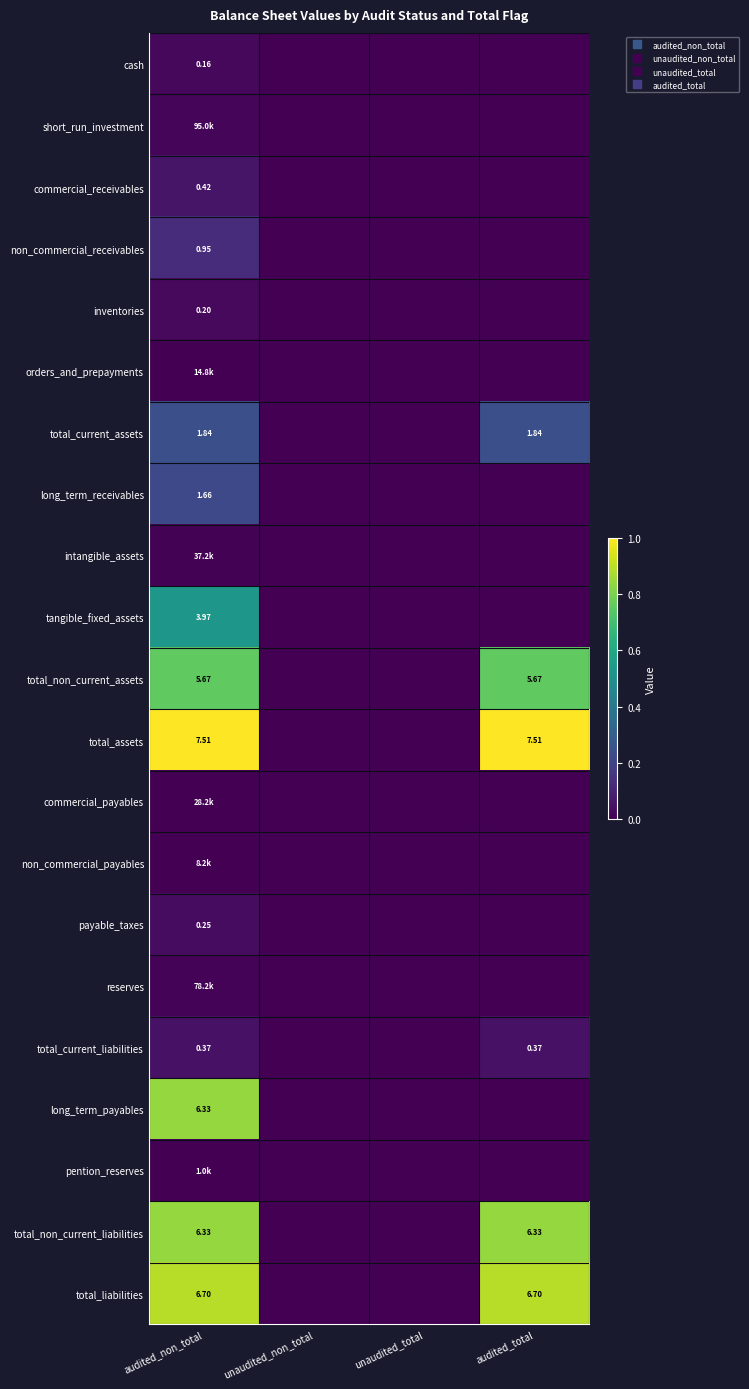

How many total_current_liabilities values are between 0 and 1?

4